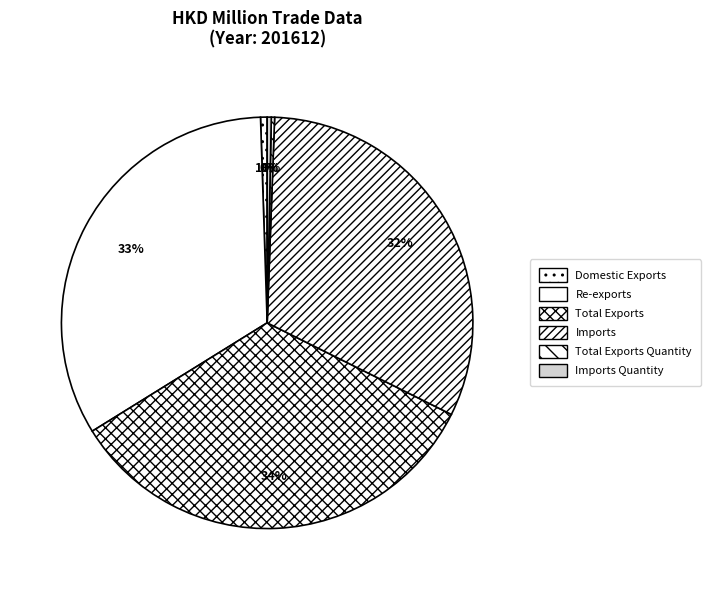

Is it true that Re-exports is 33% of the pie?

True